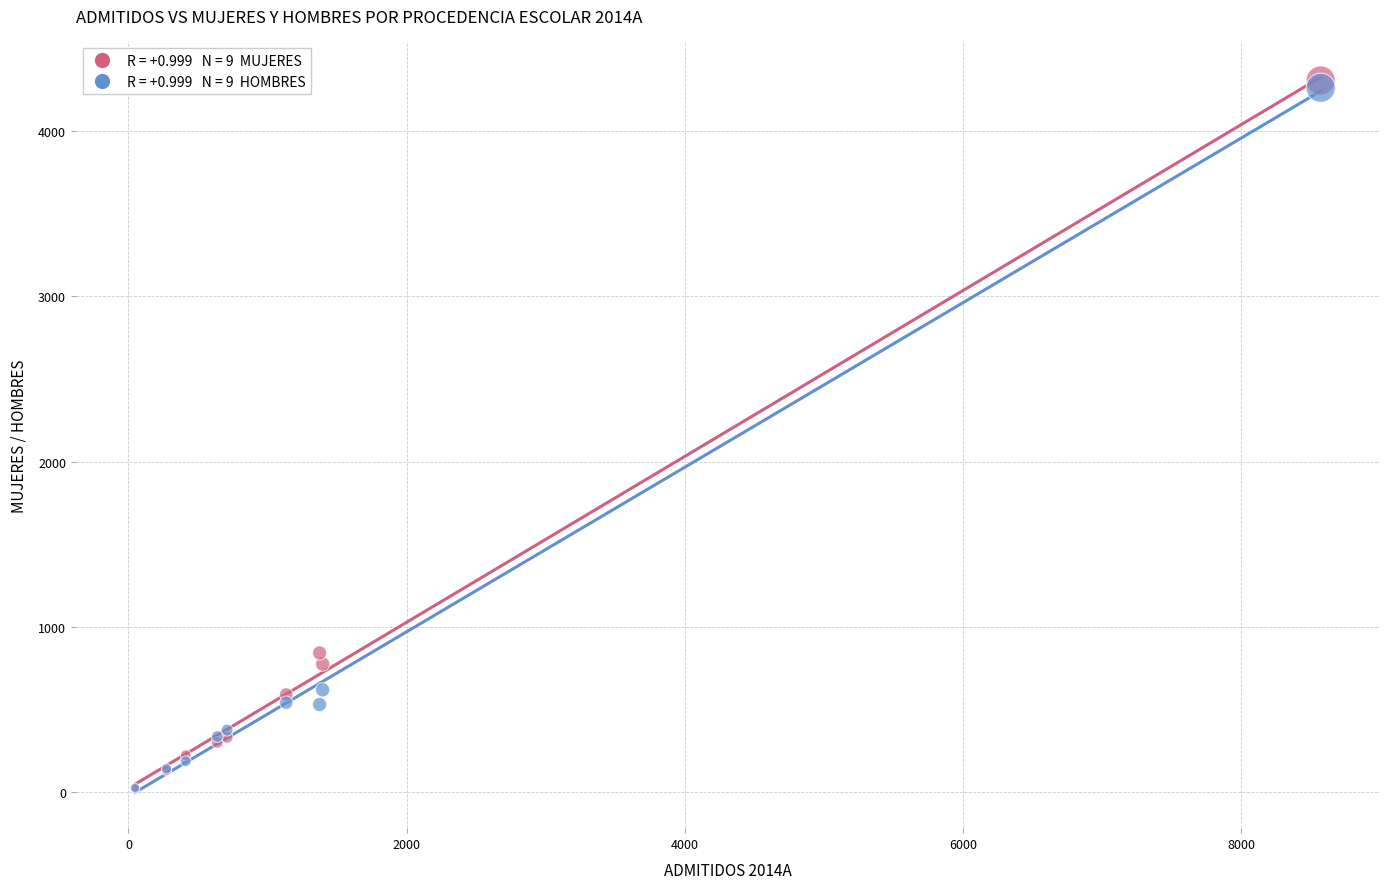

Across all series, what Y value is closest to 2164?

843